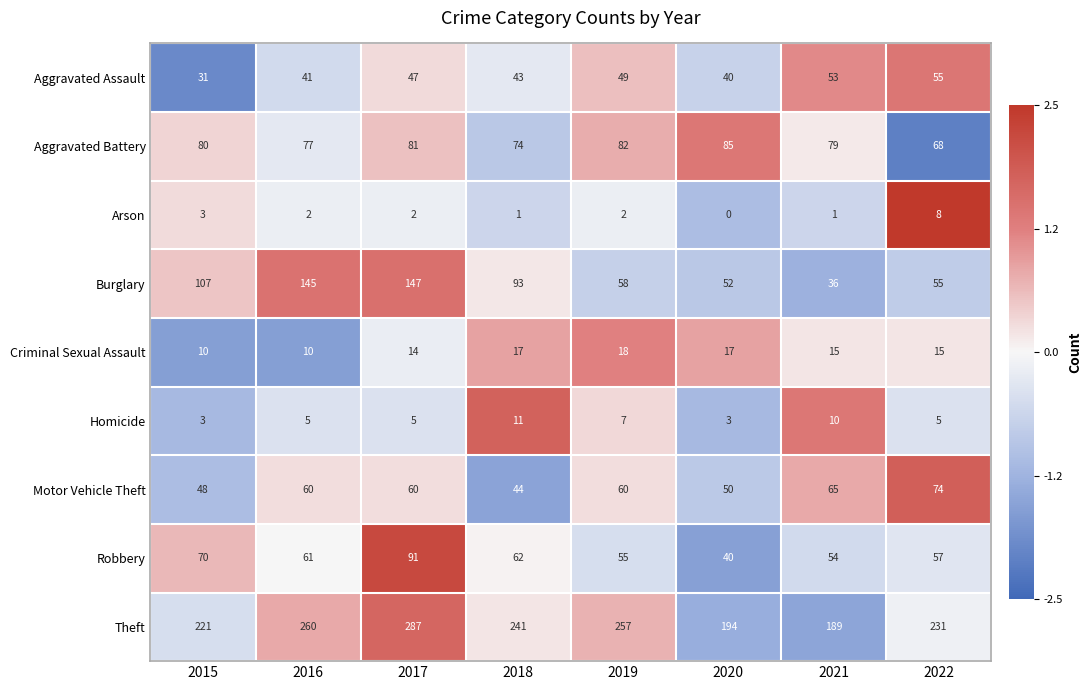

At which label is Criminal Sexual Assault closest to 14?

2017